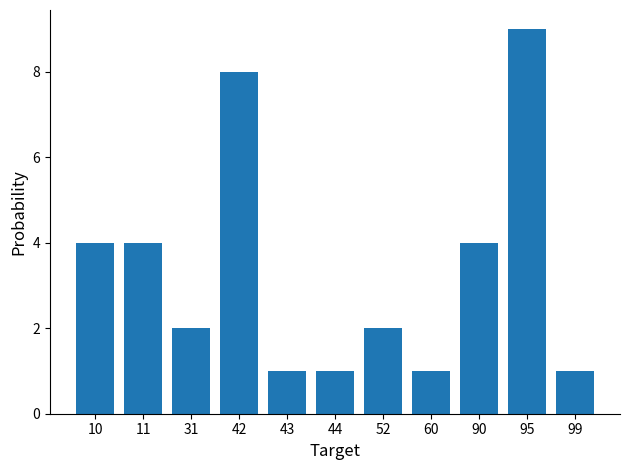

Reading left to right, transcribe all the data shown in this chart.

10=4	11=4	31=2	42=8	43=1	44=1	52=2	60=1	90=4	95=9	99=1